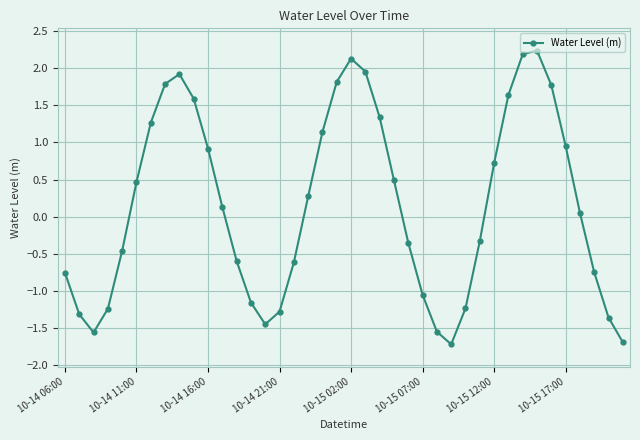

What is the difference between the maximum and minimum values?

4.0